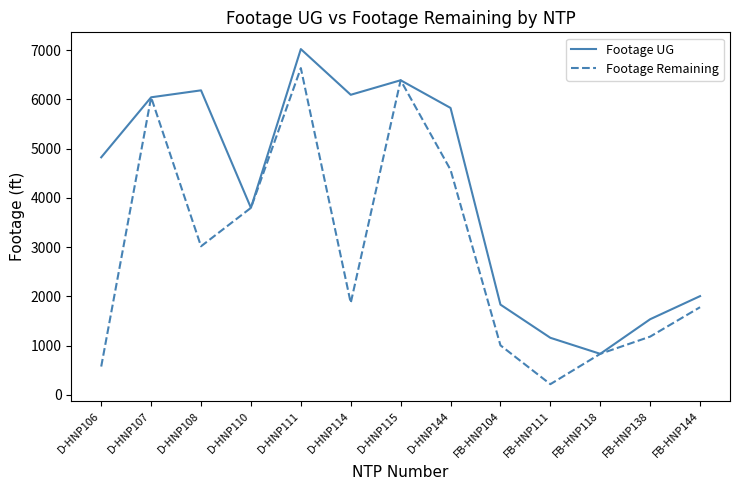

At which category does the chart reach its minimum across all series?

FB-HNP111